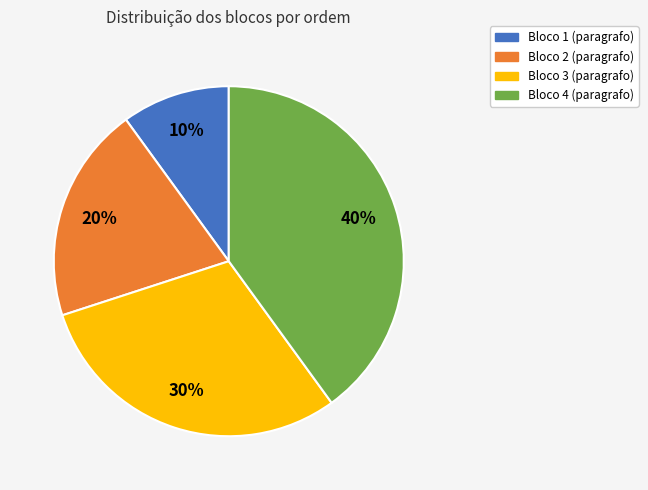

Is there any slice that represents more than half of the pie?

No